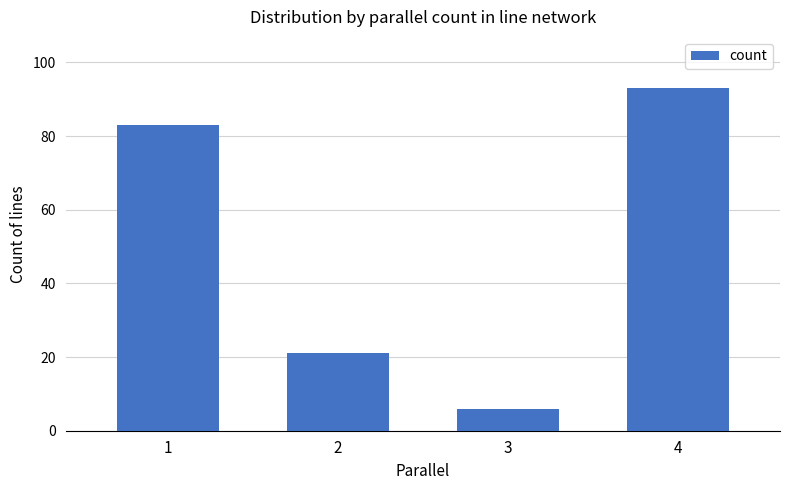

What is the value of the 2nd bar from the left?

21